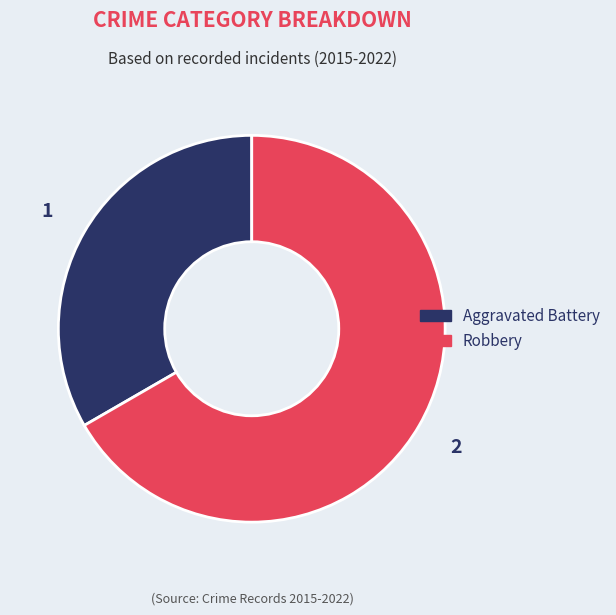

What is the ratio of the value at Robbery to the value at Aggravated Battery?

2.0